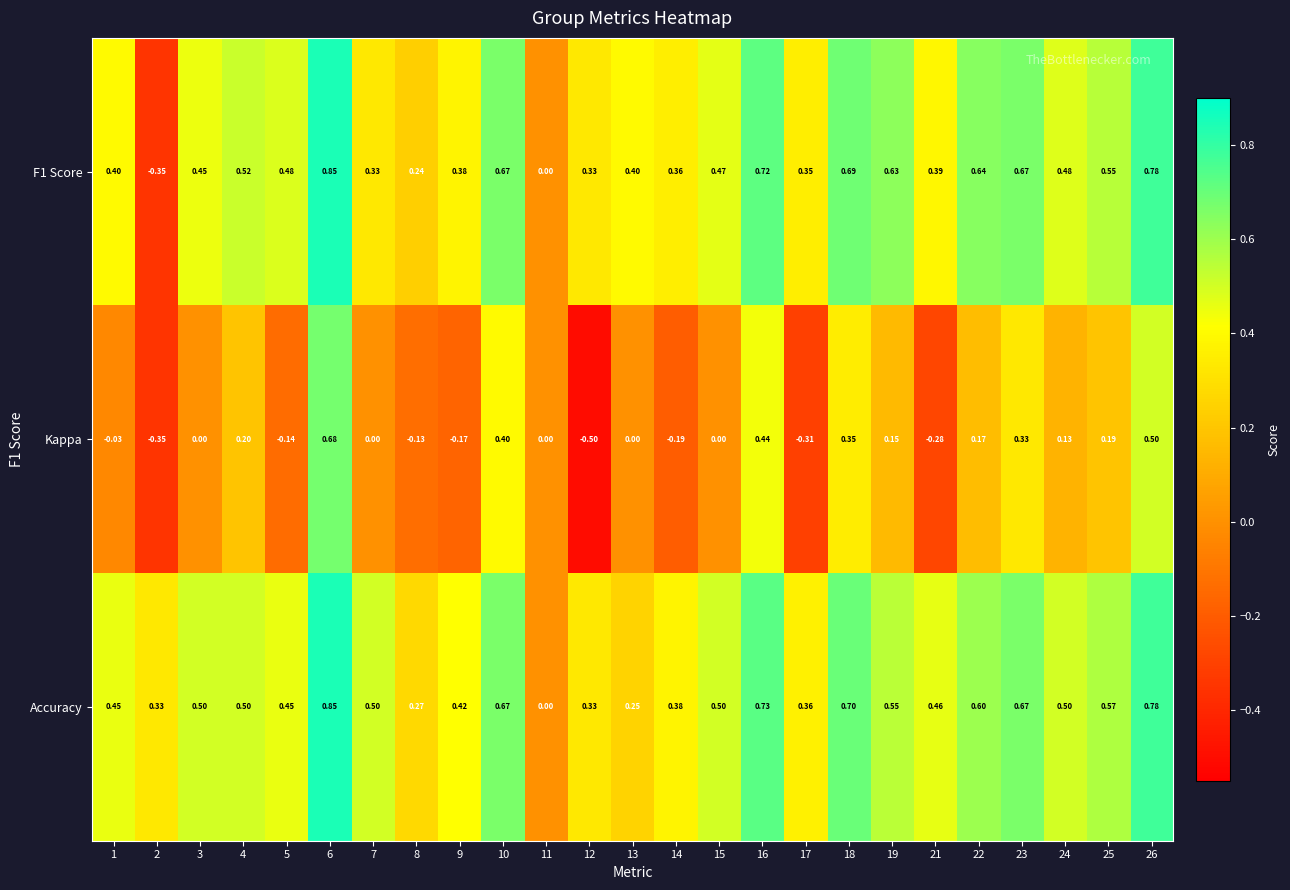

Is the value of Kappa at 26 greater than the value of Accuracy at 12?

Yes